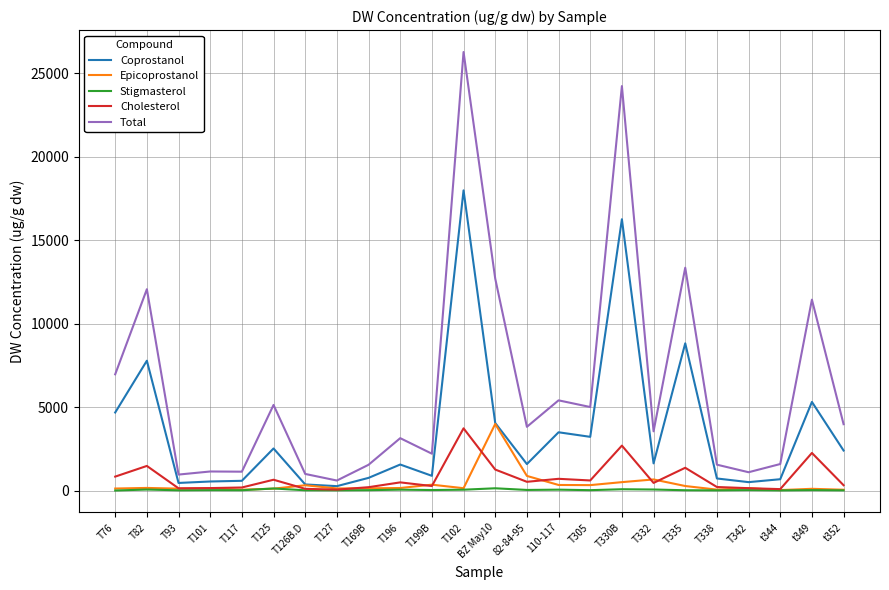

Which series has the largest total across all categories?

Total